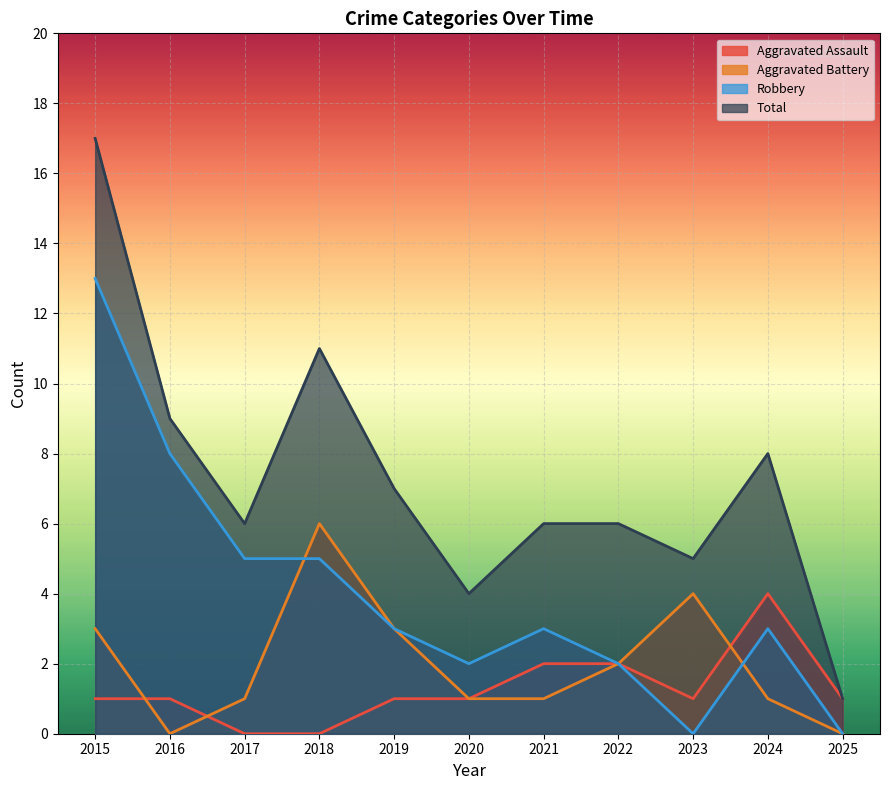

Reading left to right, list all the values displayed in this chart.

Aggravated Assault: 2015=1	2016=1	2017=0	2018=0	2019=1	2020=1	2021=2	2022=2	2023=1	2024=4	2025=1
Aggravated Battery: 2015=3	2016=0	2017=1	2018=6	2019=3	2020=1	2021=1	2022=2	2023=4	2024=1	2025=0
Robbery: 2015=13	2016=8	2017=5	2018=5	2019=3	2020=2	2021=3	2022=2	2023=0	2024=3	2025=0
Total: 2015=17	2016=9	2017=6	2018=11	2019=7	2020=4	2021=6	2022=6	2023=5	2024=8	2025=1